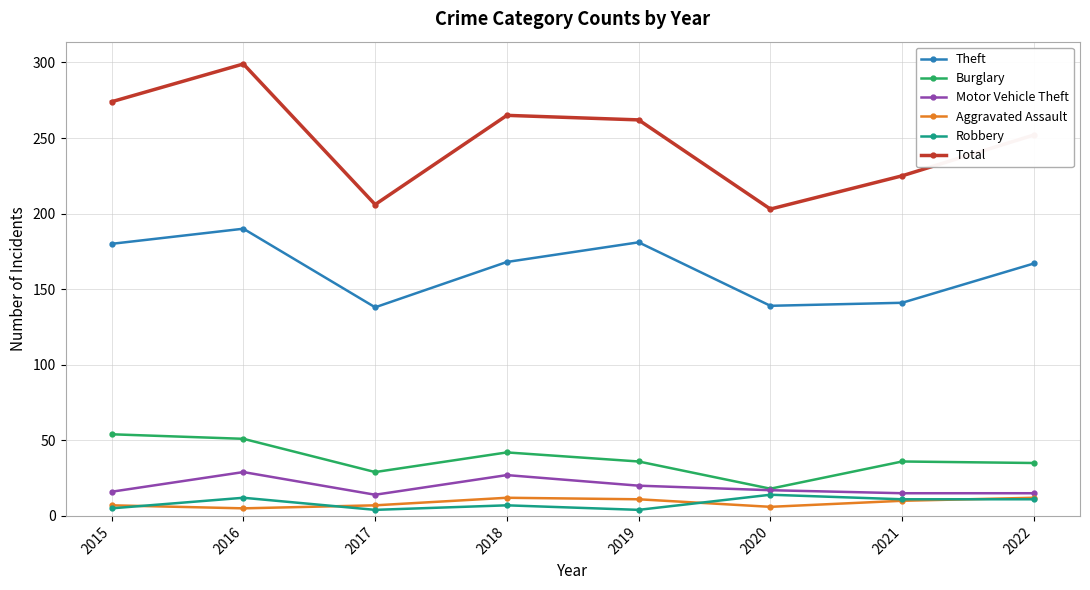

True or false: Burglary and Total cross at least once.

False